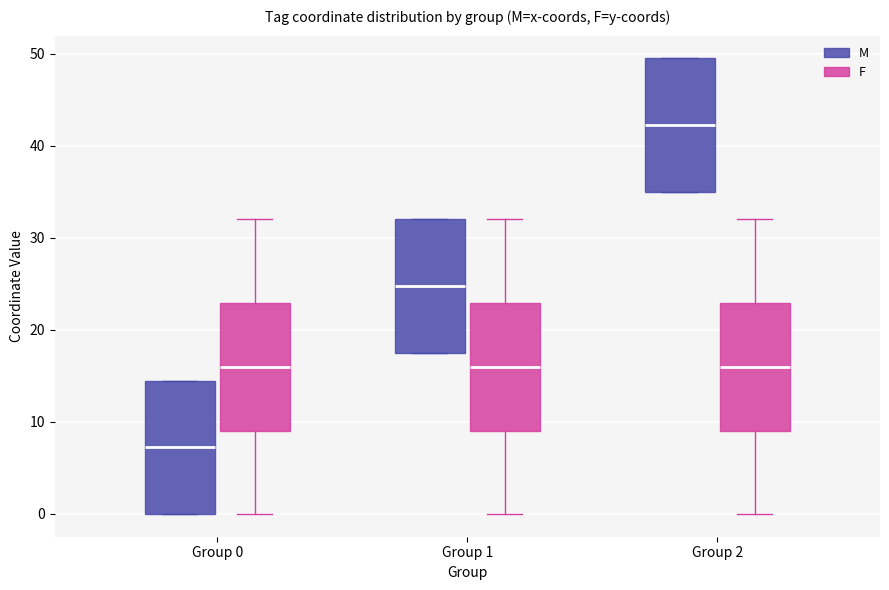

Where does the upper whisker of the box for Group 2 (F) end on the y-axis? The values are not printed on the chart, so give them approximately, as read against the axis.

32